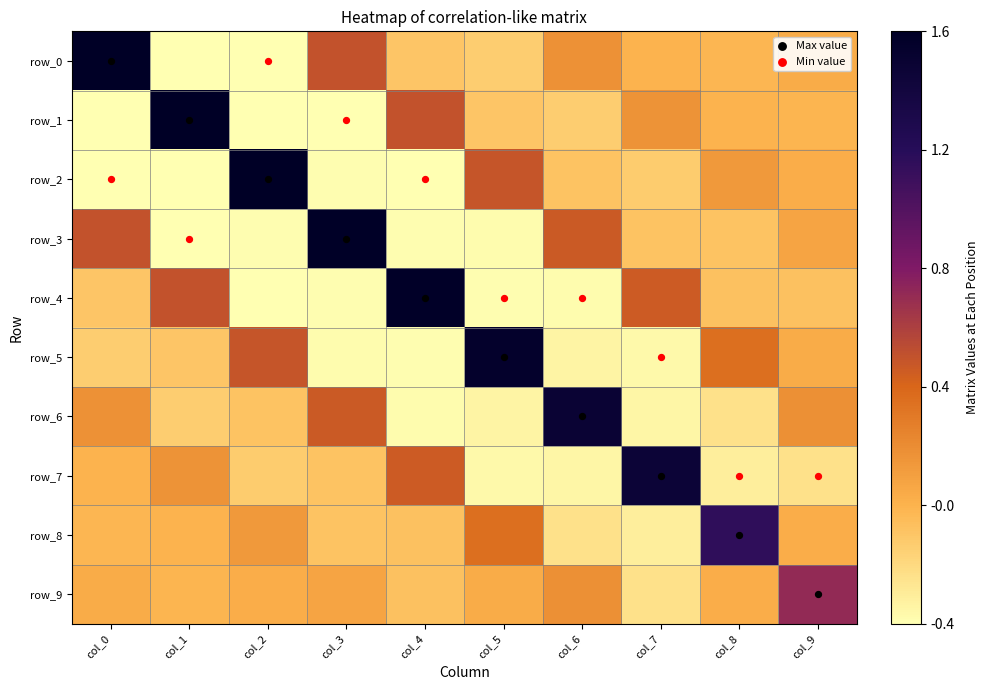

Which series changed the most between col_3 and col_9?

row_3